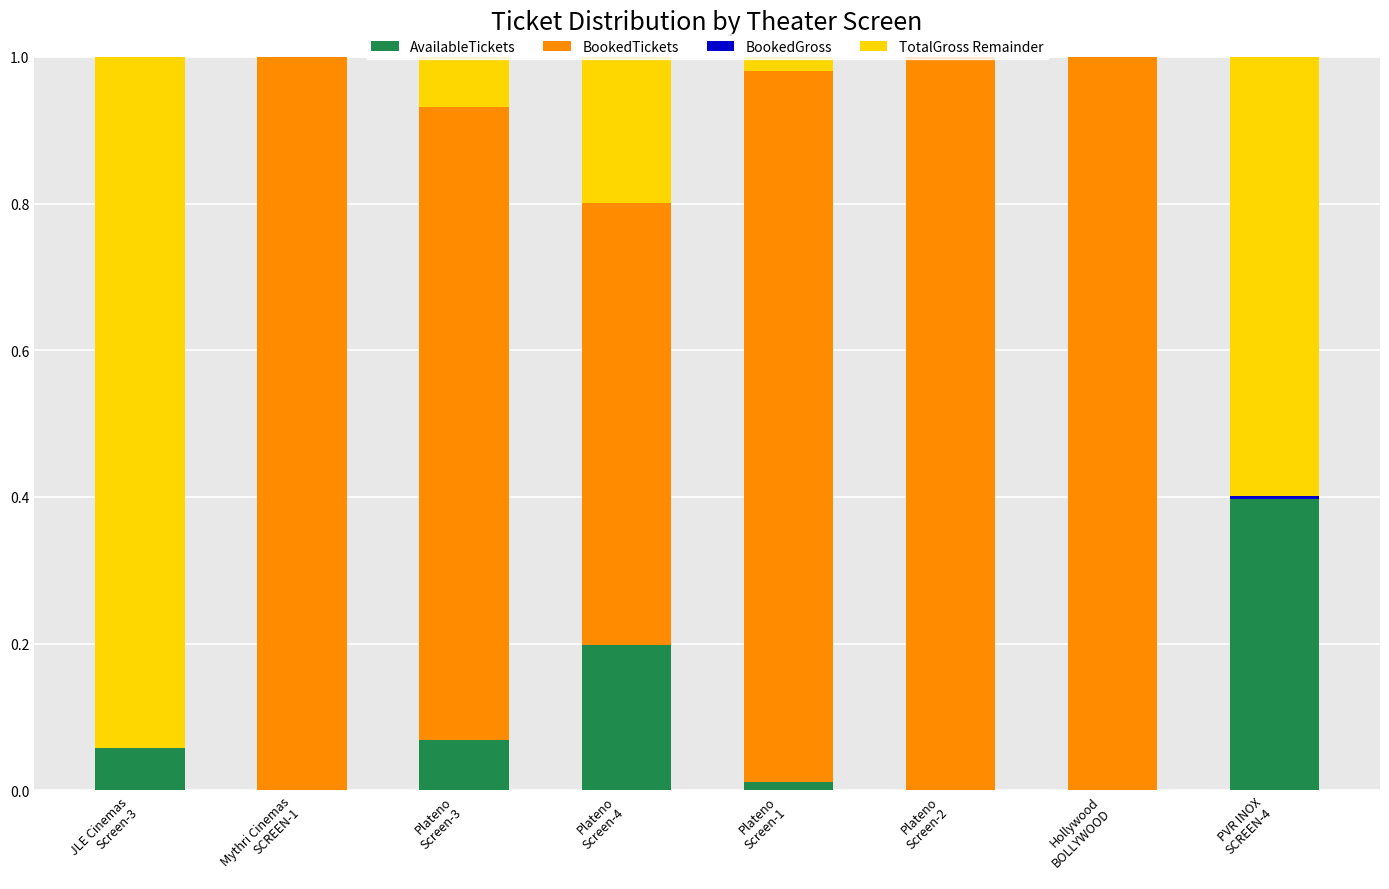

Between JLE Cinemas
Screen-3 and Plateno
Screen-3, which series saw the biggest shift?

BookedTickets